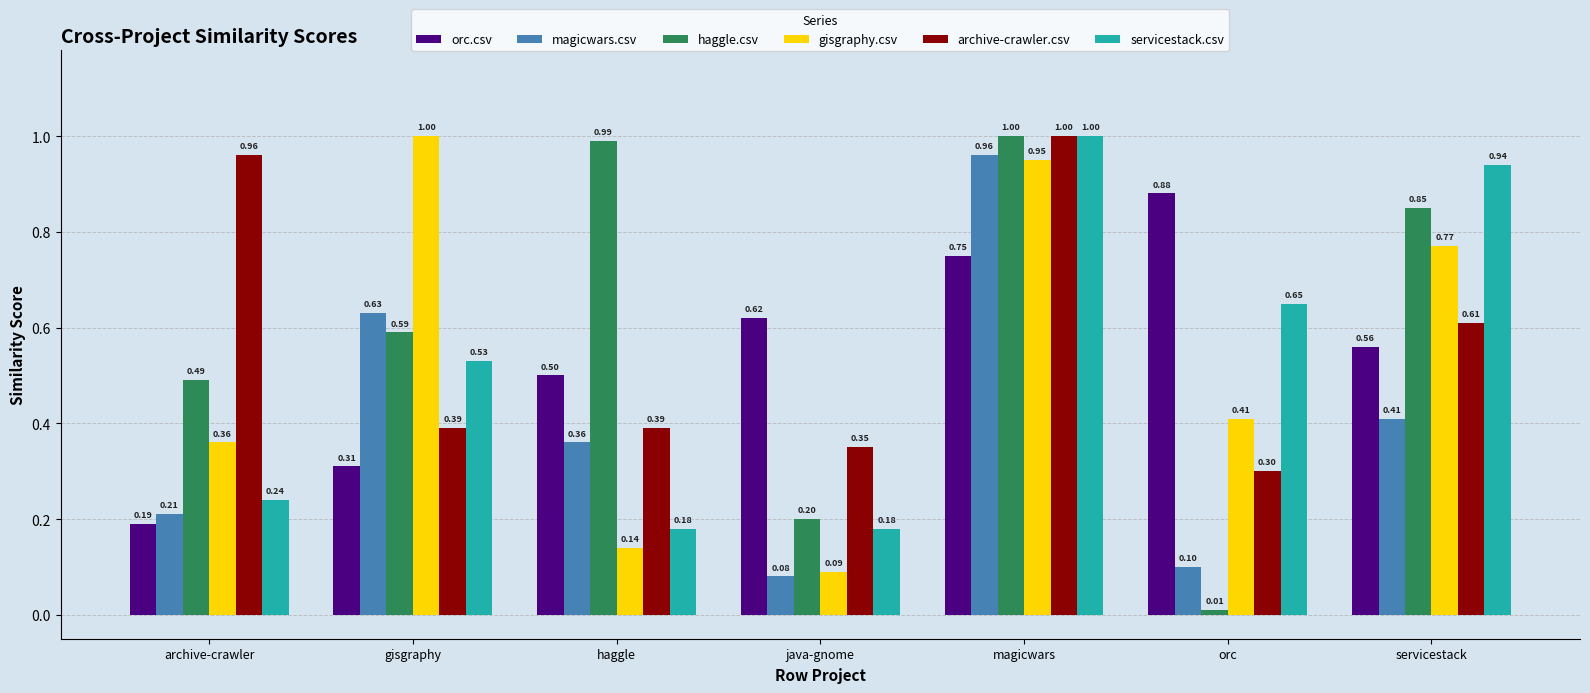

At which label is haggle.csv closest to 0?

orc